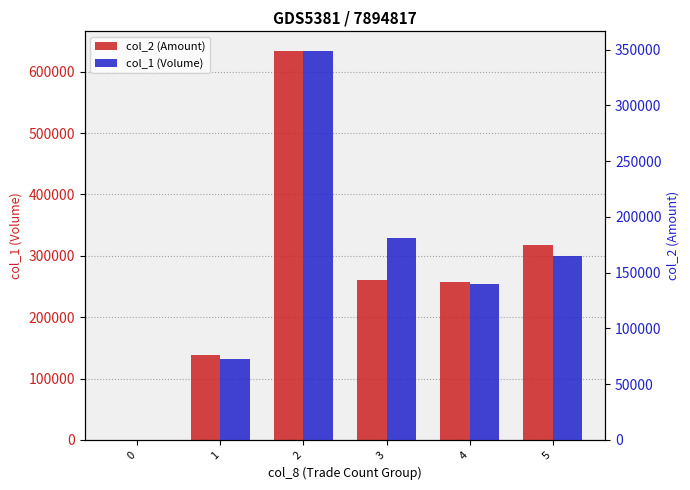

What is the difference between the maximum and minimum values in the col_1 (Volume) series?

349060